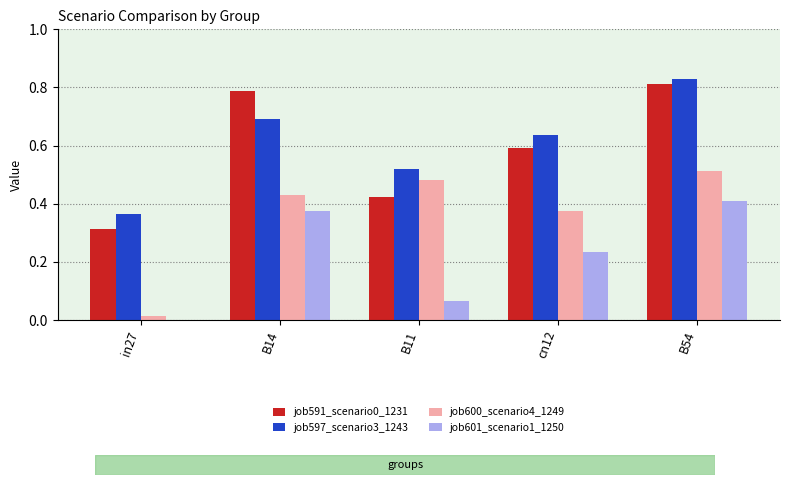

True or false: job601_scenario1_1250 has a value of 0.2 at in27.

False